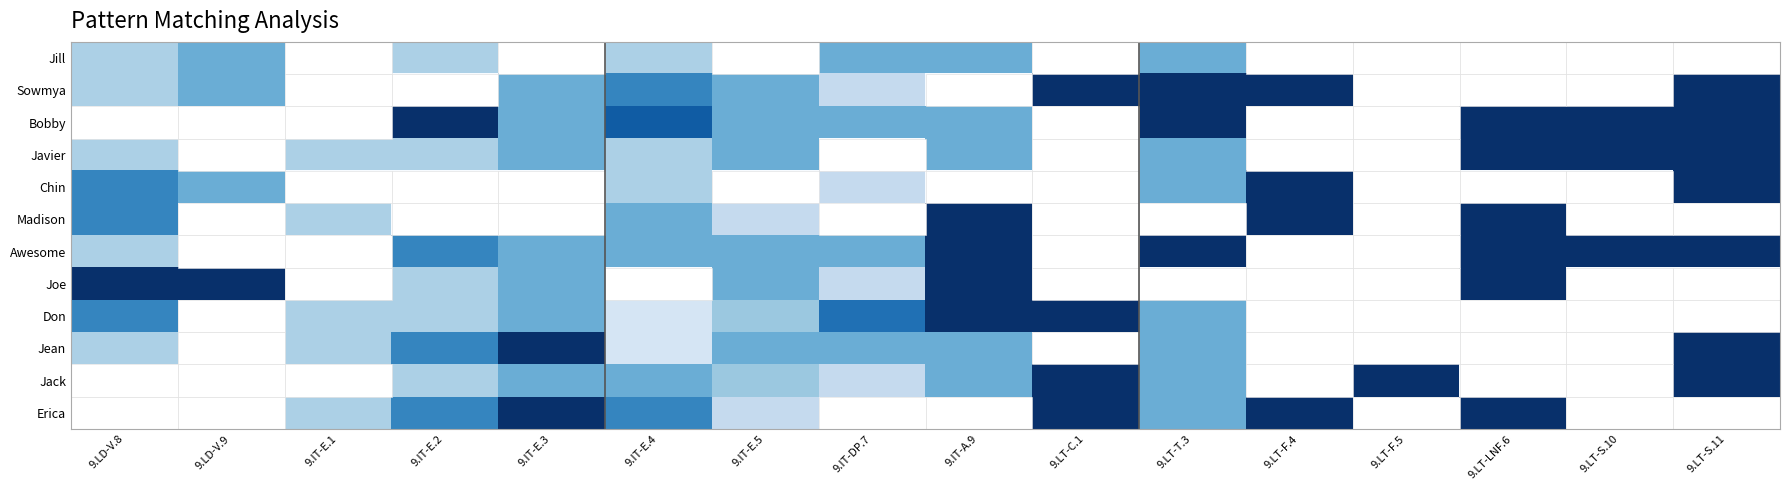

Reading right to left, transcribe all the data shown in this chart.

Jill: 9.LT-S.11=0.0	9.LT-S.10=0.0	9.LT-LNF.6=0.0	9.LT-F.5=0.0	9.LT-F.4=0.0	9.LT-T.3=0.5	9.LT-C.1=0.0	9.IT-A.9=0.5	9.IT-DP.7=0.5	9.IT-E.5=0.0	9.IT-E.4=0.3	9.IT-E.3=0.0	9.IT-E.2=0.3	9.IT-E.1=0.0	9.LD-V.9=0.5	9.LD-V.8=0.3
Sowmya: 9.LT-S.11=1.0	9.LT-S.10=0.0	9.LT-LNF.6=0.0	9.LT-F.5=0.0	9.LT-F.4=1.0	9.LT-T.3=1.0	9.LT-C.1=1.0	9.IT-A.9=0.0	9.IT-DP.7=0.2	9.IT-E.5=0.5	9.IT-E.4=0.7	9.IT-E.3=0.5	9.IT-E.2=0.0	9.IT-E.1=0.0	9.LD-V.9=0.5	9.LD-V.8=0.3
Bobby: 9.LT-S.11=1.0	9.LT-S.10=1.0	9.LT-LNF.6=1.0	9.LT-F.5=0.0	9.LT-F.4=0.0	9.LT-T.3=1.0	9.LT-C.1=0.0	9.IT-A.9=0.5	9.IT-DP.7=0.5	9.IT-E.5=0.5	9.IT-E.4=0.8	9.IT-E.3=0.5	9.IT-E.2=1.0	9.IT-E.1=0.0	9.LD-V.9=0.0	9.LD-V.8=0.0
Javier: 9.LT-S.11=1.0	9.LT-S.10=1.0	9.LT-LNF.6=1.0	9.LT-F.5=0.0	9.LT-F.4=0.0	9.LT-T.3=0.5	9.LT-C.1=0.0	9.IT-A.9=0.5	9.IT-DP.7=0.0	9.IT-E.5=0.5	9.IT-E.4=0.3	9.IT-E.3=0.5	9.IT-E.2=0.3	9.IT-E.1=0.3	9.LD-V.9=0.0	9.LD-V.8=0.3
Chin: 9.LT-S.11=1.0	9.LT-S.10=0.0	9.LT-LNF.6=0.0	9.LT-F.5=0.0	9.LT-F.4=1.0	9.LT-T.3=0.5	9.LT-C.1=0.0	9.IT-A.9=0.0	9.IT-DP.7=0.2	9.IT-E.5=0.0	9.IT-E.4=0.3	9.IT-E.3=0.0	9.IT-E.2=0.0	9.IT-E.1=0.0	9.LD-V.9=0.5	9.LD-V.8=0.7
Madison: 9.LT-S.11=0.0	9.LT-S.10=0.0	9.LT-LNF.6=1.0	9.LT-F.5=0.0	9.LT-F.4=1.0	9.LT-T.3=0.0	9.LT-C.1=0.0	9.IT-A.9=1.0	9.IT-DP.7=0.0	9.IT-E.5=0.2	9.IT-E.4=0.5	9.IT-E.3=0.0	9.IT-E.2=0.0	9.IT-E.1=0.3	9.LD-V.9=0.0	9.LD-V.8=0.7
Awesome: 9.LT-S.11=1.0	9.LT-S.10=1.0	9.LT-LNF.6=1.0	9.LT-F.5=0.0	9.LT-F.4=0.0	9.LT-T.3=1.0	9.LT-C.1=0.0	9.IT-A.9=1.0	9.IT-DP.7=0.5	9.IT-E.5=0.5	9.IT-E.4=0.5	9.IT-E.3=0.5	9.IT-E.2=0.7	9.IT-E.1=0.0	9.LD-V.9=0.0	9.LD-V.8=0.3
Joe: 9.LT-S.11=0.0	9.LT-S.10=0.0	9.LT-LNF.6=1.0	9.LT-F.5=0.0	9.LT-F.4=0.0	9.LT-T.3=0.0	9.LT-C.1=0.0	9.IT-A.9=1.0	9.IT-DP.7=0.2	9.IT-E.5=0.5	9.IT-E.4=0.0	9.IT-E.3=0.5	9.IT-E.2=0.3	9.IT-E.1=0.0	9.LD-V.9=1.0	9.LD-V.8=1.0
Don: 9.LT-S.11=0.0	9.LT-S.10=0.0	9.LT-LNF.6=0.0	9.LT-F.5=0.0	9.LT-F.4=0.0	9.LT-T.3=0.5	9.LT-C.1=1.0	9.IT-A.9=1.0	9.IT-DP.7=0.8	9.IT-E.5=0.4	9.IT-E.4=0.2	9.IT-E.3=0.5	9.IT-E.2=0.3	9.IT-E.1=0.3	9.LD-V.9=0.0	9.LD-V.8=0.7
Jean: 9.LT-S.11=1.0	9.LT-S.10=0.0	9.LT-LNF.6=0.0	9.LT-F.5=0.0	9.LT-F.4=0.0	9.LT-T.3=0.5	9.LT-C.1=0.0	9.IT-A.9=0.5	9.IT-DP.7=0.5	9.IT-E.5=0.5	9.IT-E.4=0.2	9.IT-E.3=1.0	9.IT-E.2=0.7	9.IT-E.1=0.3	9.LD-V.9=0.0	9.LD-V.8=0.3
Jack: 9.LT-S.11=1.0	9.LT-S.10=0.0	9.LT-LNF.6=0.0	9.LT-F.5=1.0	9.LT-F.4=0.0	9.LT-T.3=0.5	9.LT-C.1=1.0	9.IT-A.9=0.5	9.IT-DP.7=0.2	9.IT-E.5=0.4	9.IT-E.4=0.5	9.IT-E.3=0.5	9.IT-E.2=0.3	9.IT-E.1=0.0	9.LD-V.9=0.0	9.LD-V.8=0.0
Erica: 9.LT-S.11=0.0	9.LT-S.10=0.0	9.LT-LNF.6=1.0	9.LT-F.5=0.0	9.LT-F.4=1.0	9.LT-T.3=0.5	9.LT-C.1=1.0	9.IT-A.9=0.0	9.IT-DP.7=0.0	9.IT-E.5=0.2	9.IT-E.4=0.7	9.IT-E.3=1.0	9.IT-E.2=0.7	9.IT-E.1=0.3	9.LD-V.9=0.0	9.LD-V.8=0.0